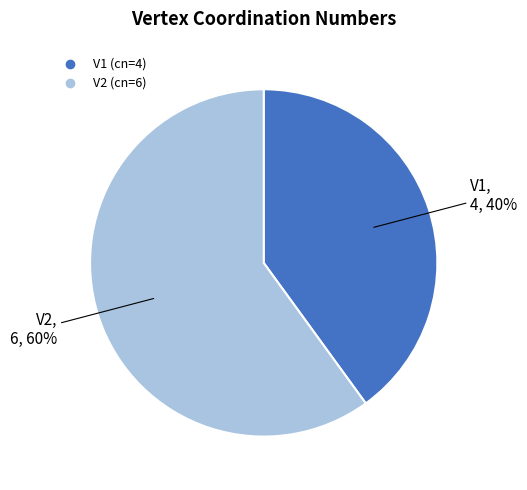

What is the smallest slice in the pie chart?

V1